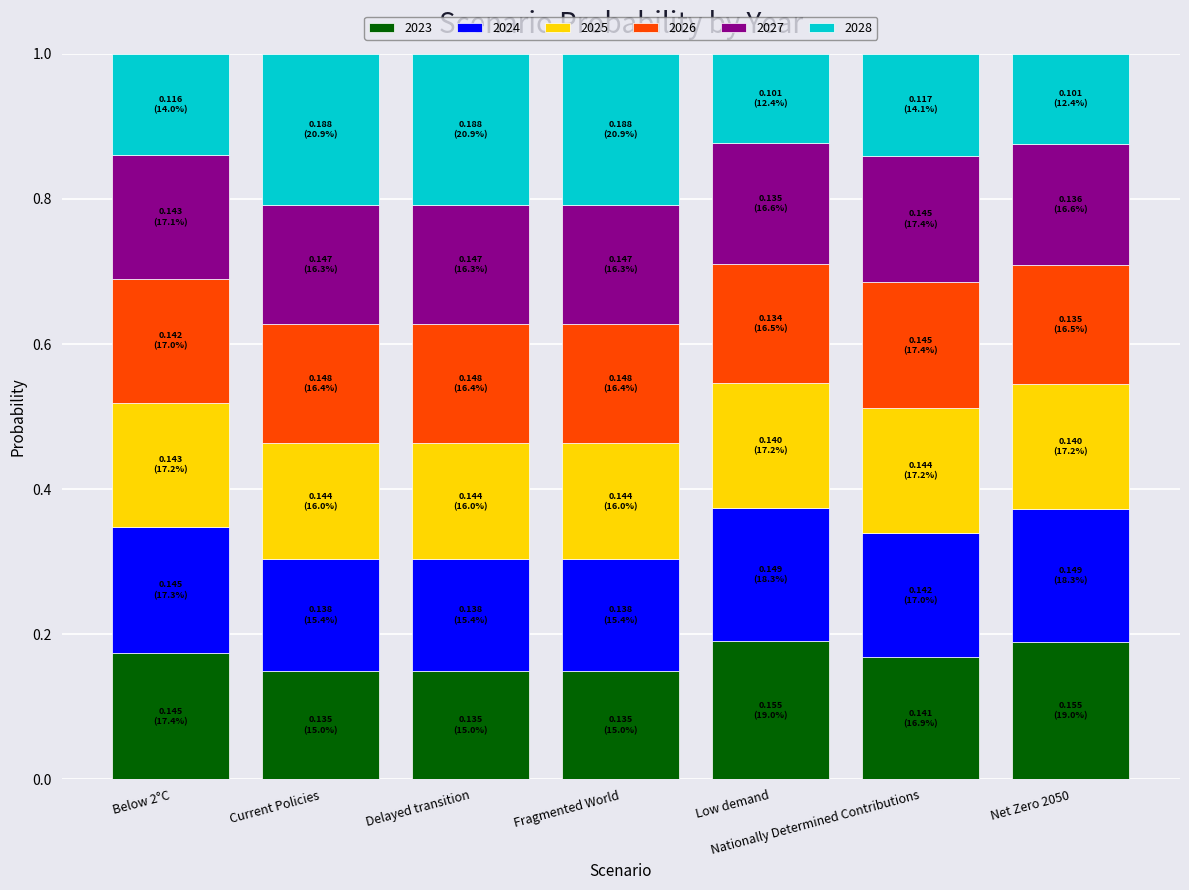

What is the sum of the 2023 values at Low demand and Below 2°C?

0.4